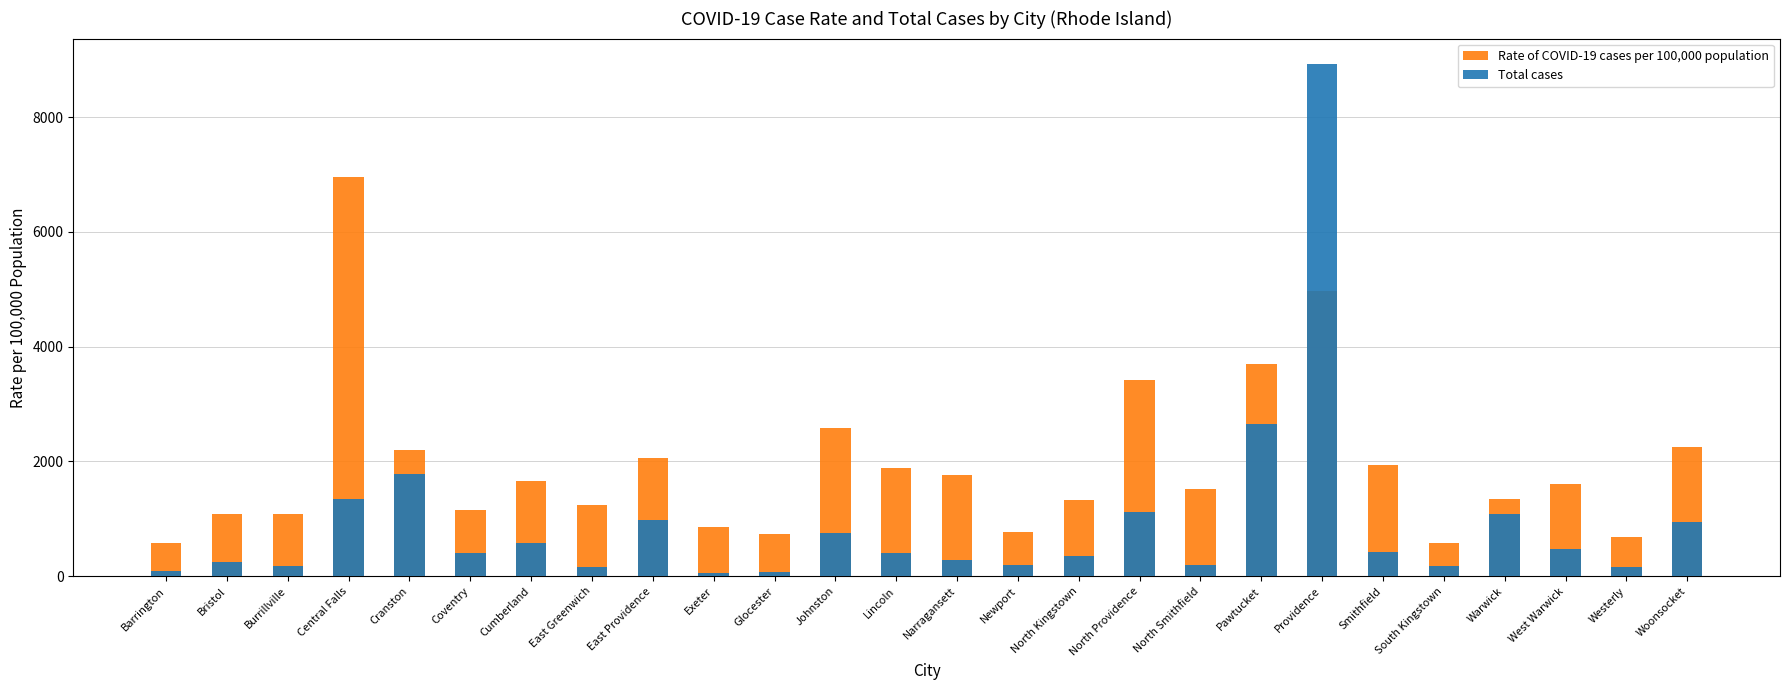

What is the sum of the Rate of COVID-19 cases per 100,000 population values at Burrillville and West Warwick?

2685